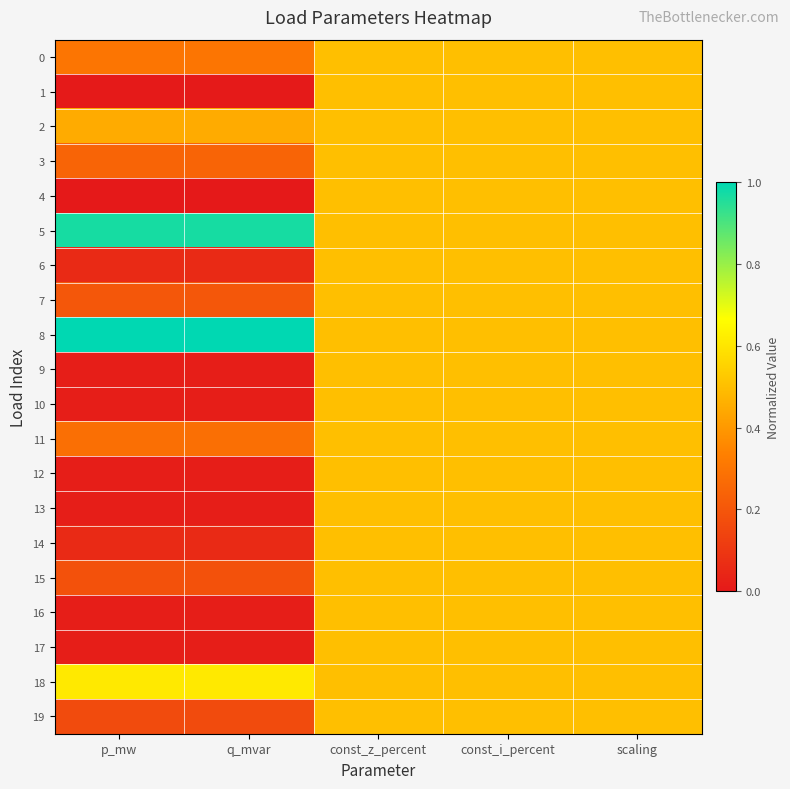

Between const_i_percent and const_z_percent, which is larger?

const_i_percent